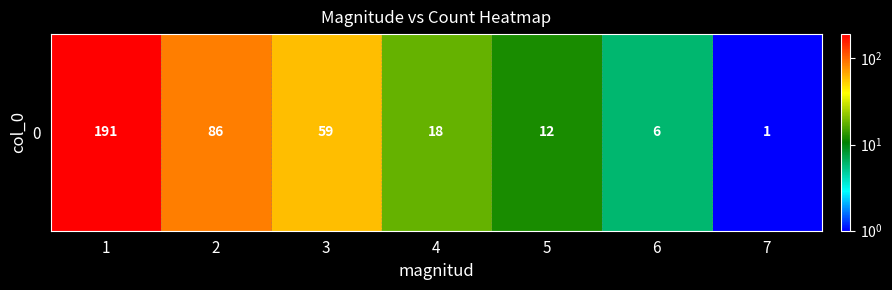

Rank the categories by value from lowest to highest.

7, 6, 5, 4, 3, 2, 1